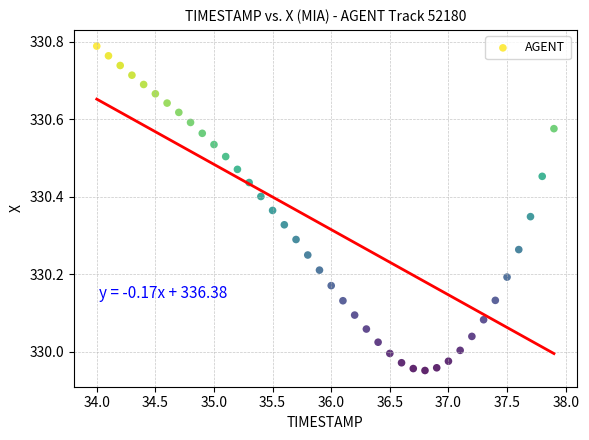

What is the range of X values (max minus min)?

3.9